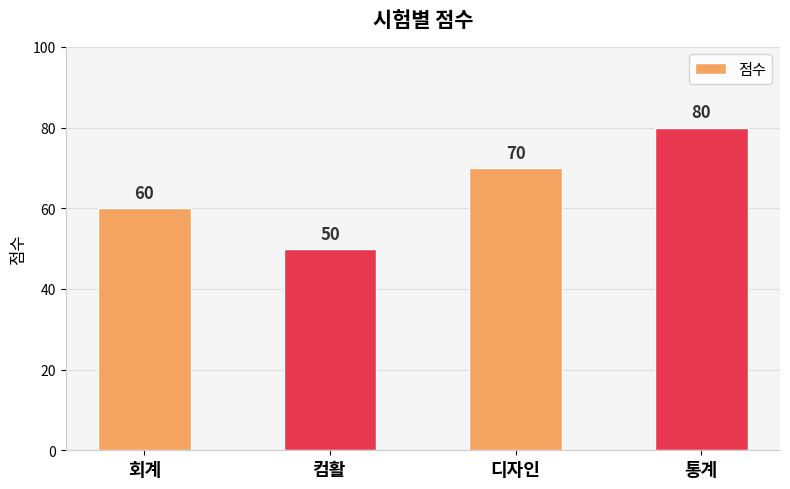

What is the sum of all values?

260